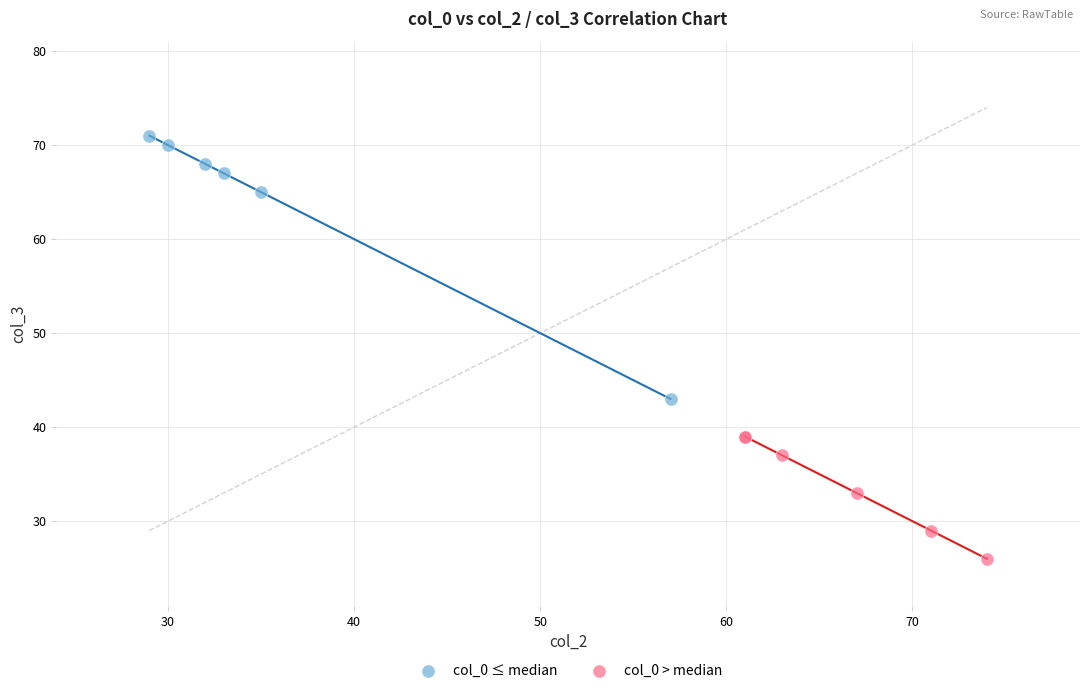

Which series reaches the maximum Y coordinate?

col_0 ≤ median